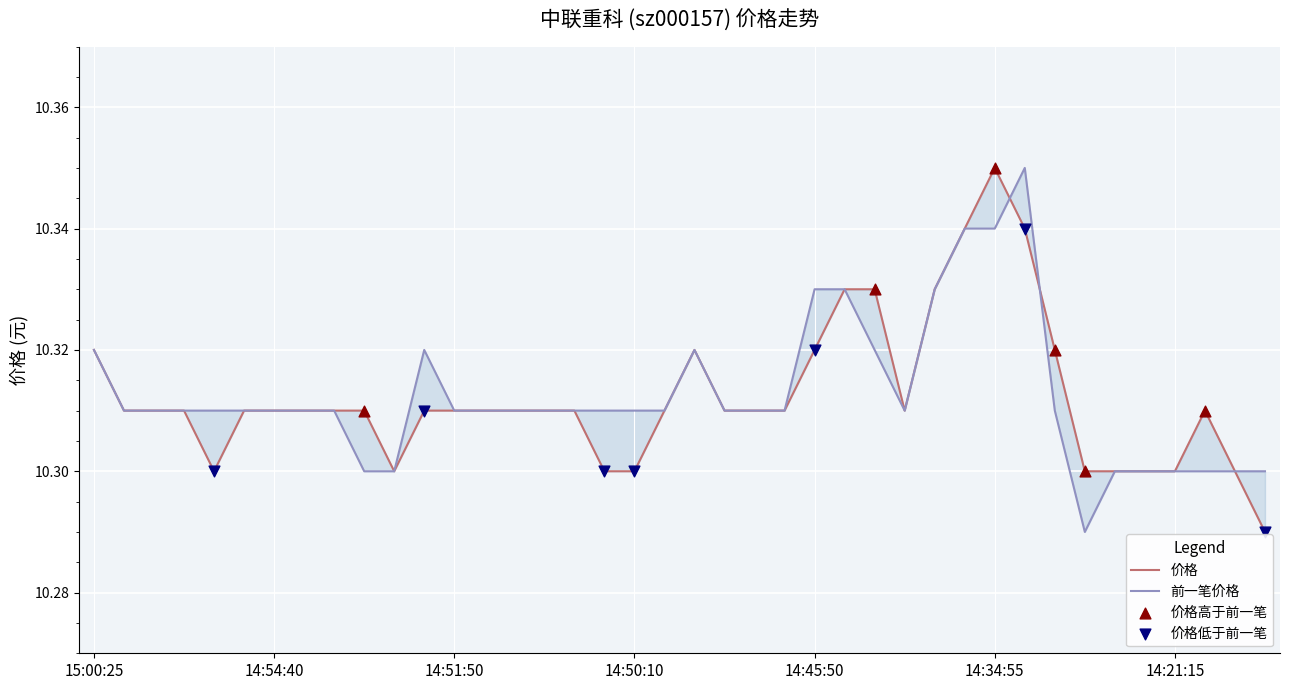

At which category is the sum across all series the highest?

14:34:55